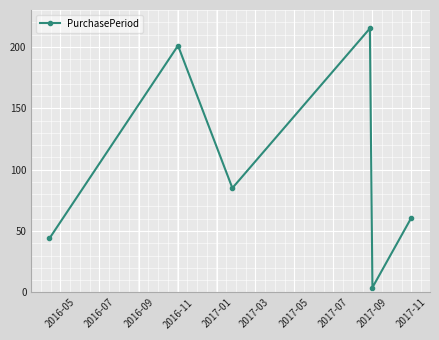

What is the average value?

102